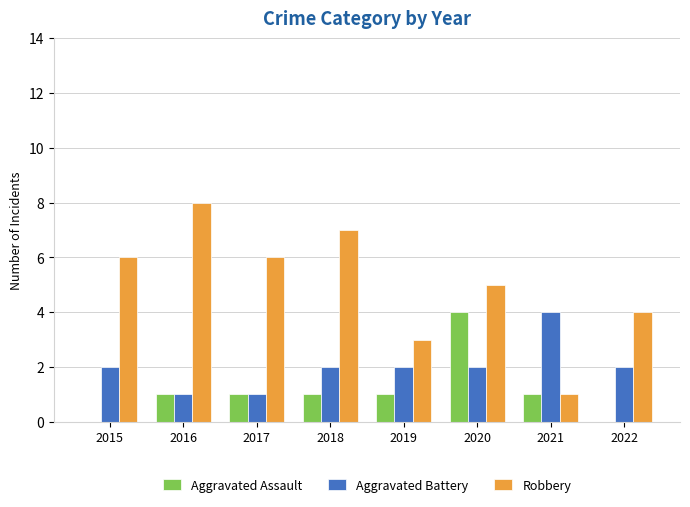

How many series are shown in this chart?

3